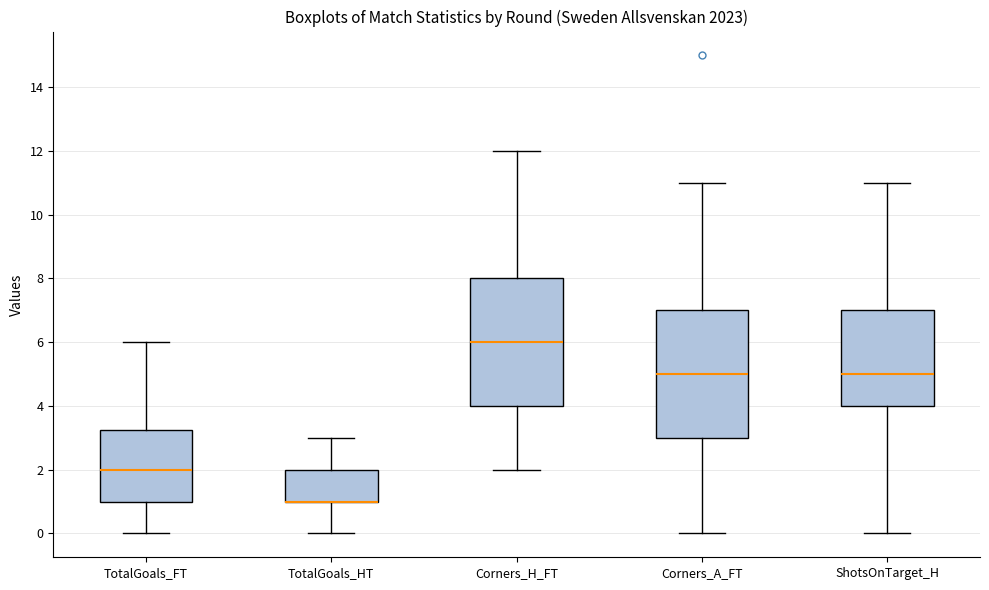

Where is the upper edge of the box for TotalGoals_HT on the y-axis? The values are not printed on the chart, so give them approximately, as read against the axis.

2.0